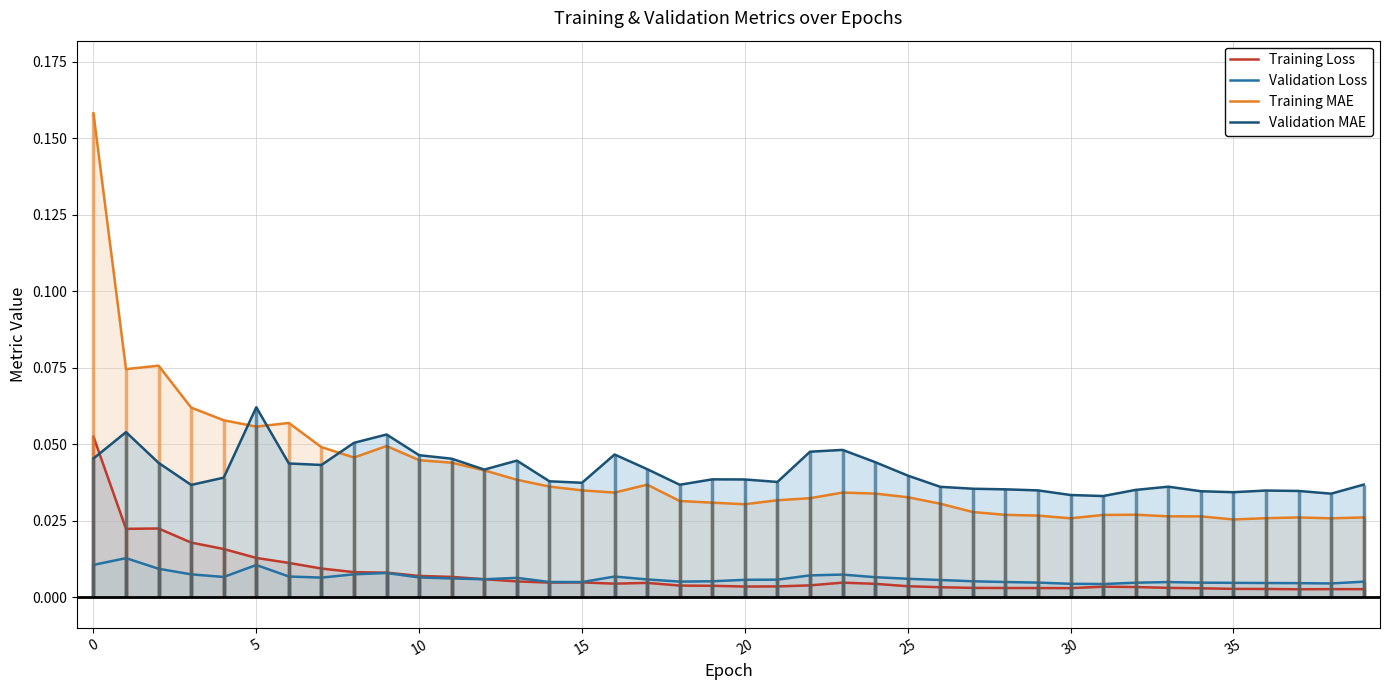

How many times do Validation MAE and Training Loss cross each other?

1